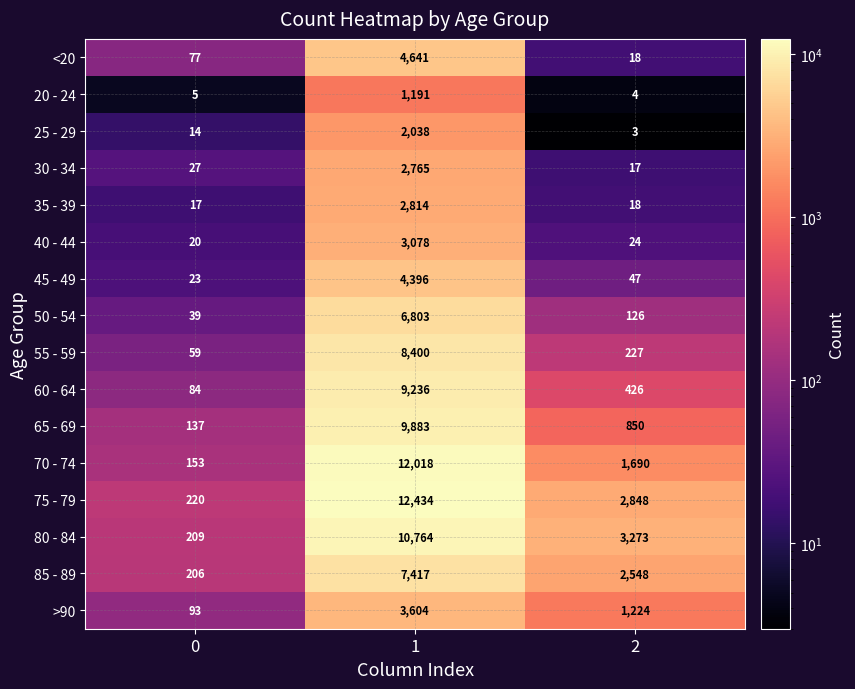

The 70 - 74 series shows 2703 at 2. True or false?

False